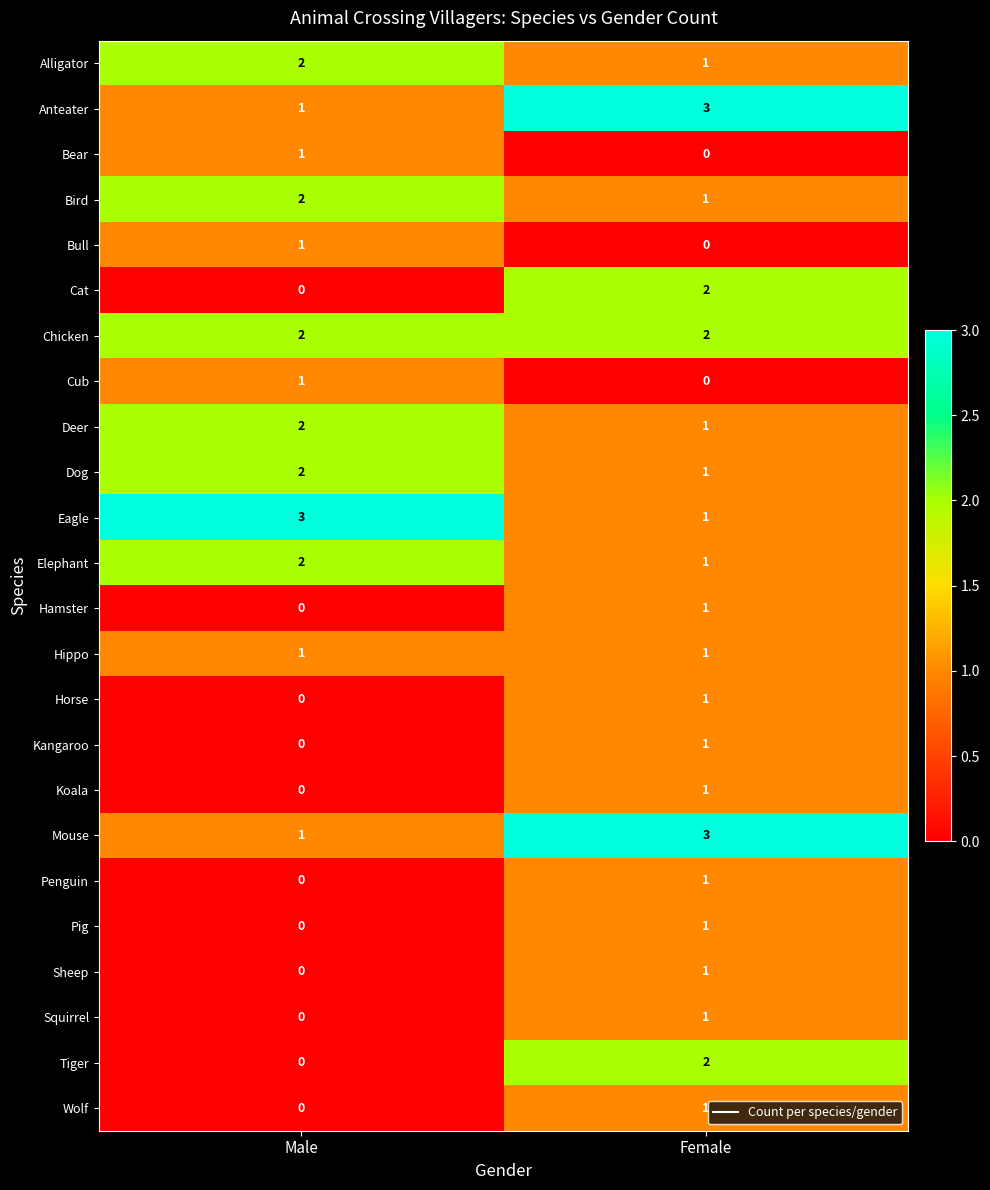

What is the sum of the Alligator values at Male and Female?

3